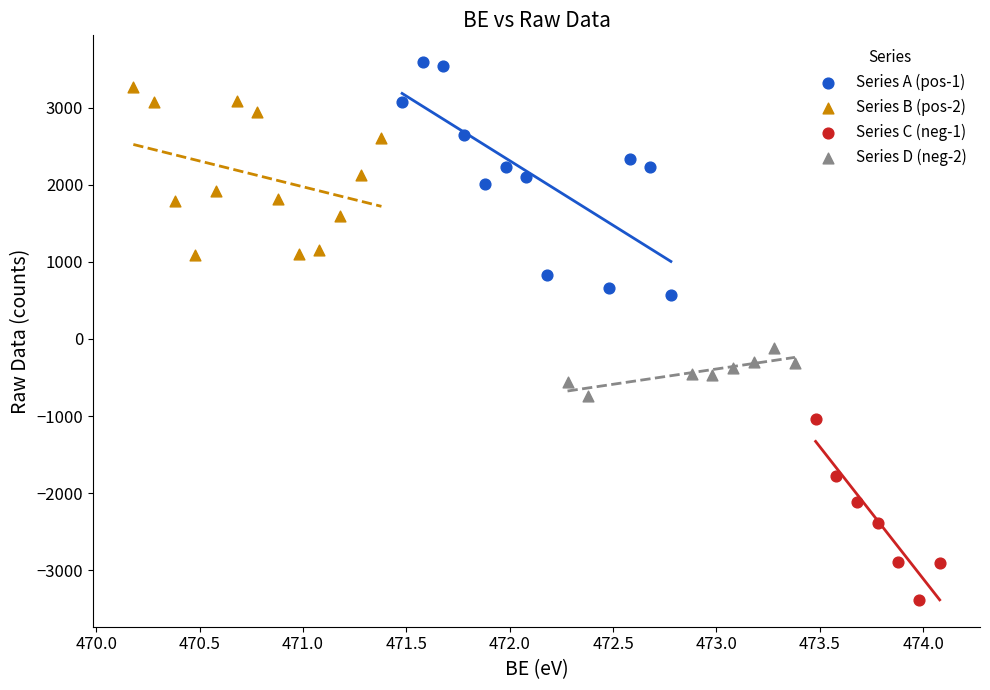

Which series has the widest spread of Y values?

Series A (pos-1)